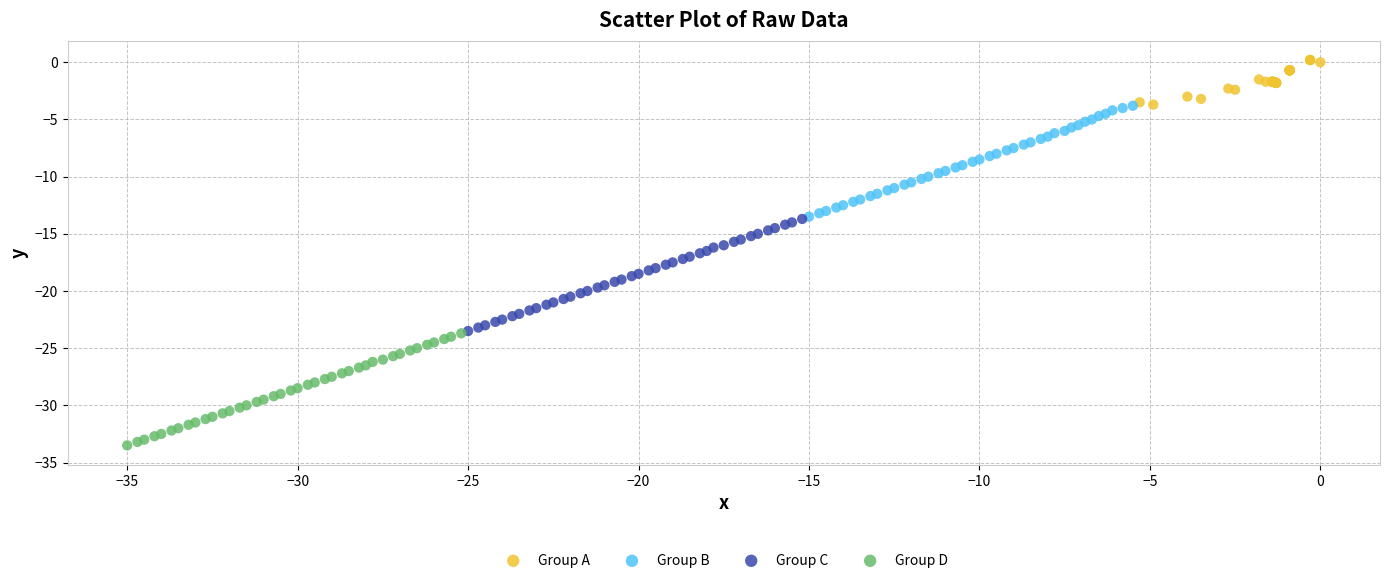

Which series contains the highest Y value?

Group A